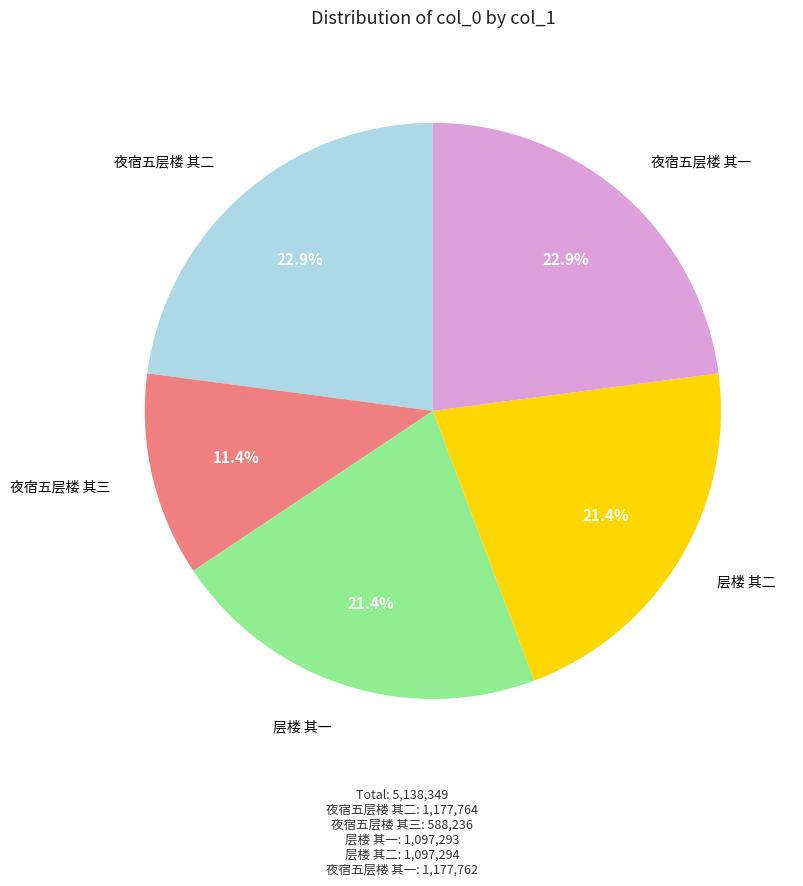

Does any single category account for the majority?

No